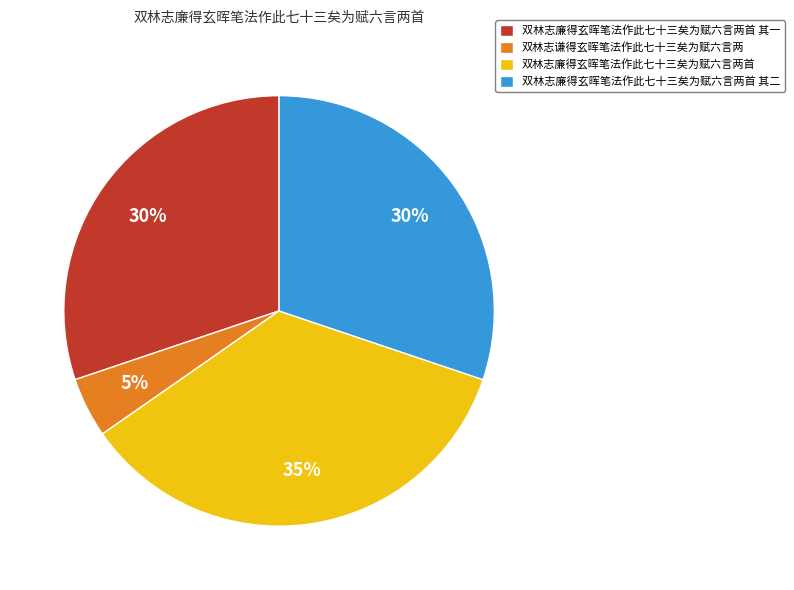

Which category has the biggest portion of the pie?

双林志廉得玄晖笔法作此七十三矣为赋六言两首